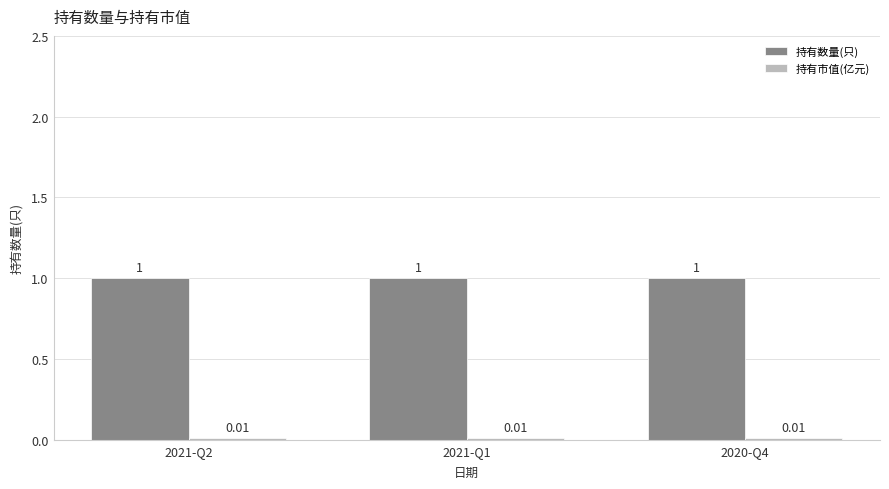

What is the difference between the highest and lowest values at 2021-Q1?

1.0